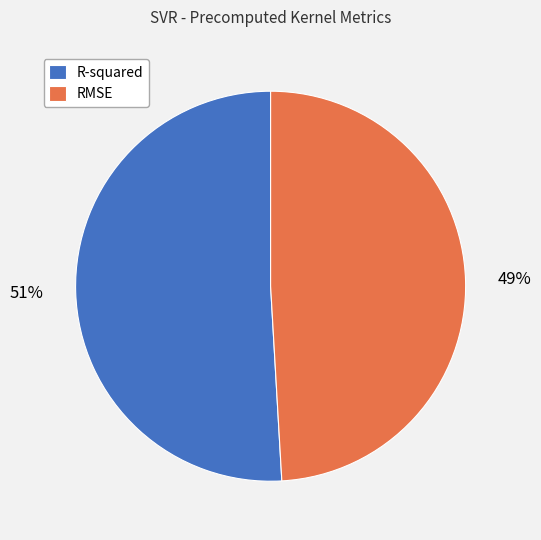

Rank the categories by value from lowest to highest.

RMSE, R-squared